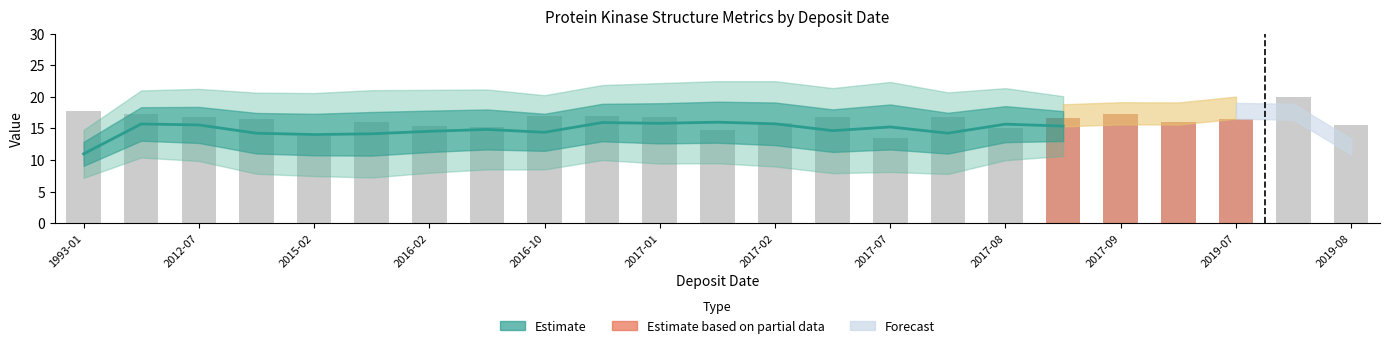

Is it true that the value at 15 is 3.0?

False